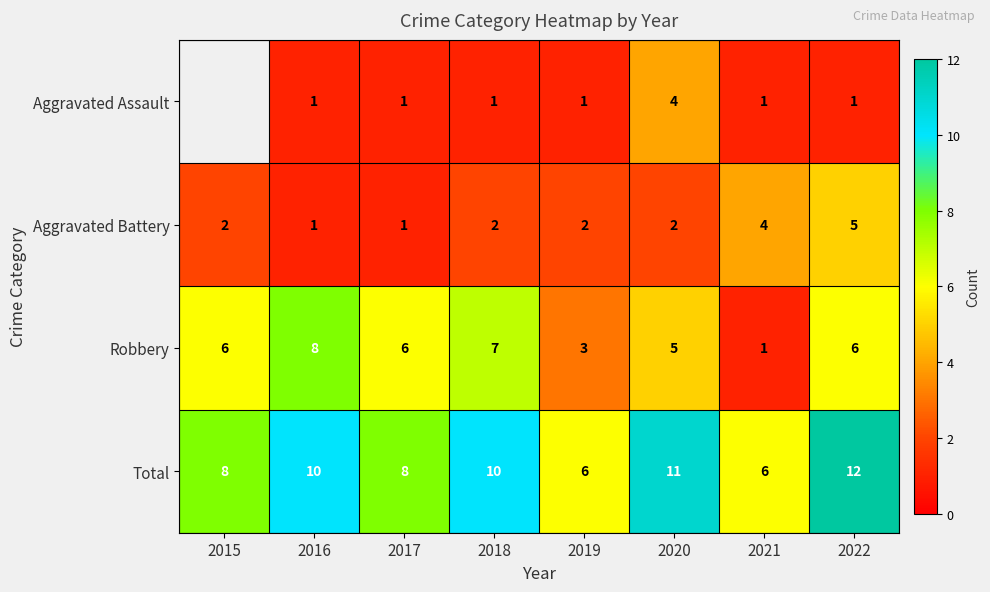

At which category is the sum across all series the highest?

2022